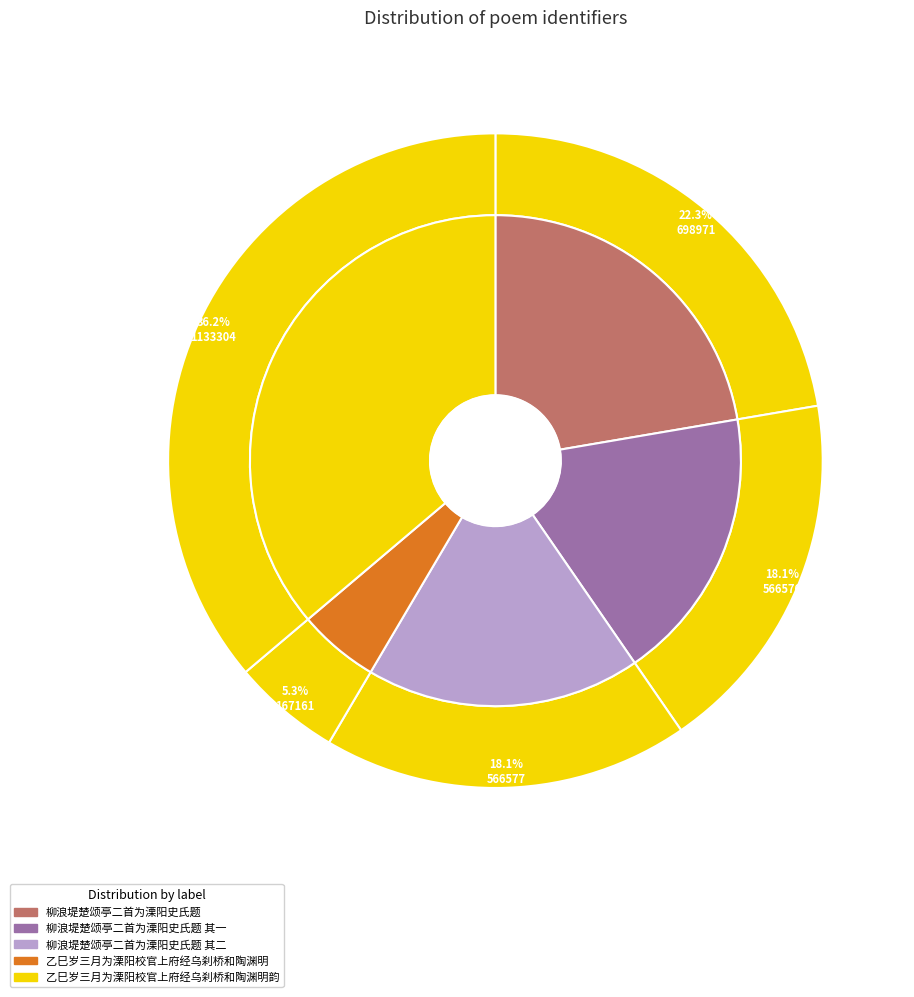

Is it true that 柳浪堤楚颂亭二首为溧阳史氏题 其一 is 18% of the pie?

True